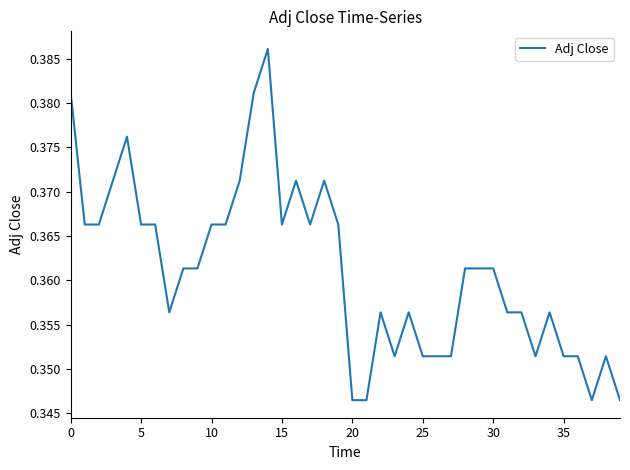

How many lines are shown in the chart?

1